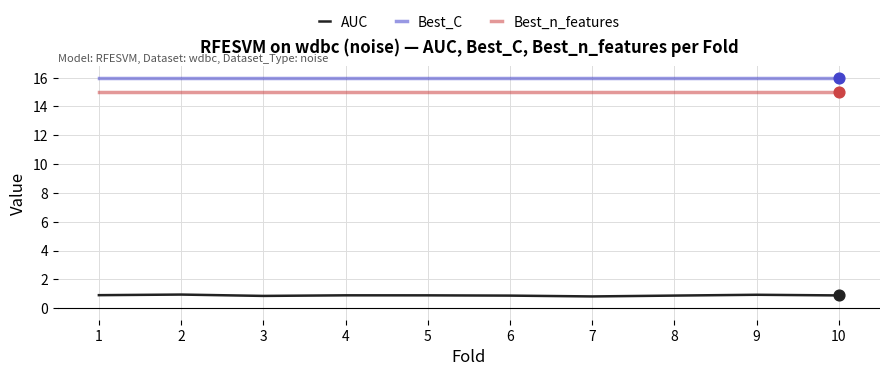

What are all the series names shown in the legend?

AUC, Best_C, Best_n_features